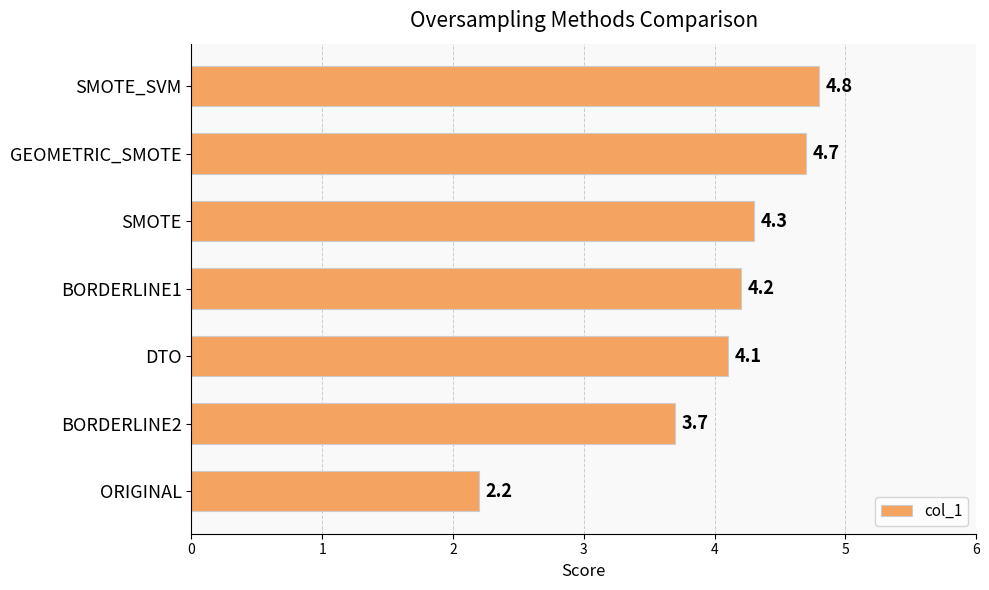

Are the bars horizontal?

Yes